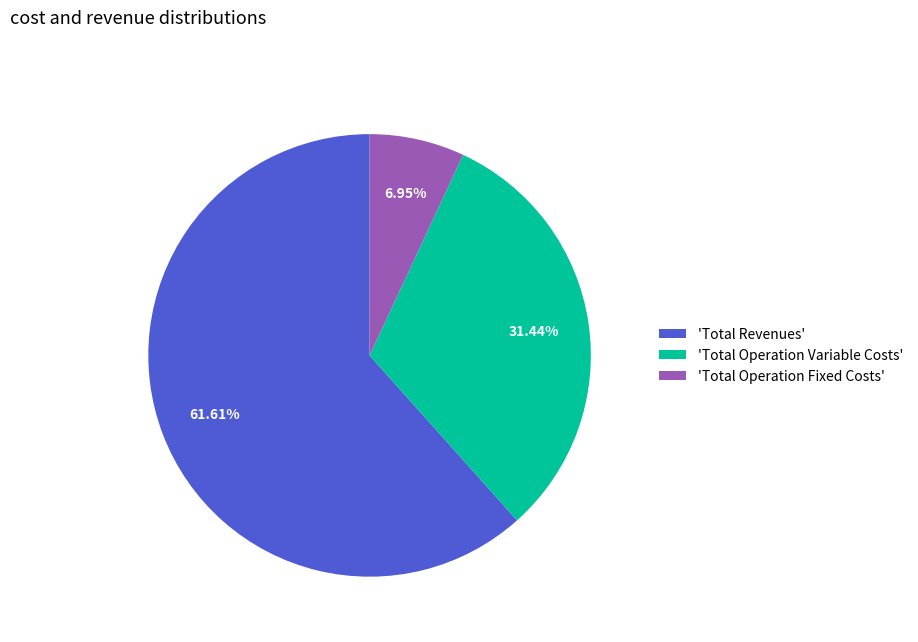

To the nearest percent, what is the difference between the largest and smallest slice percentages?

55%